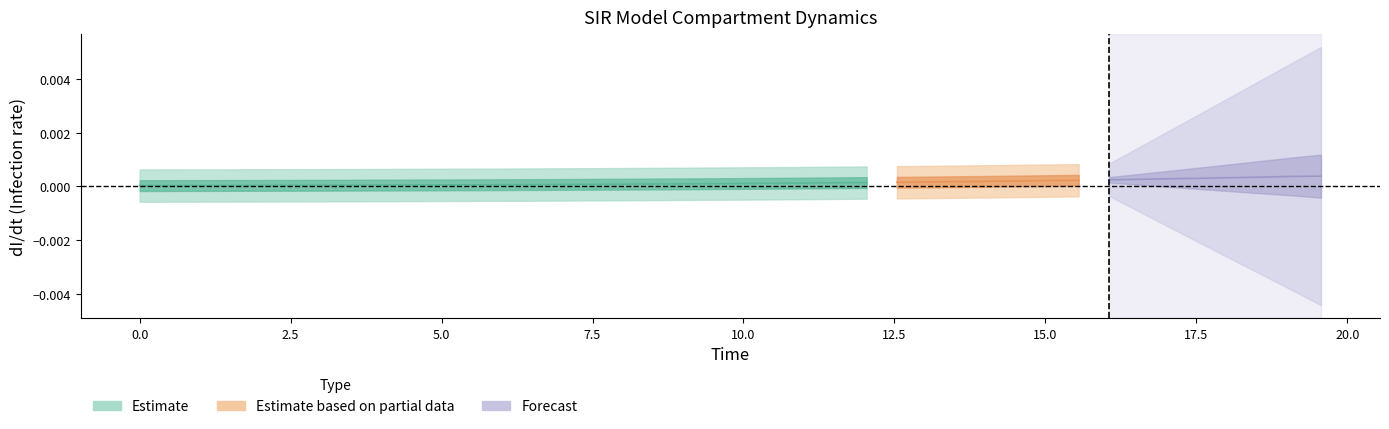

How many lines are shown in the chart?

4